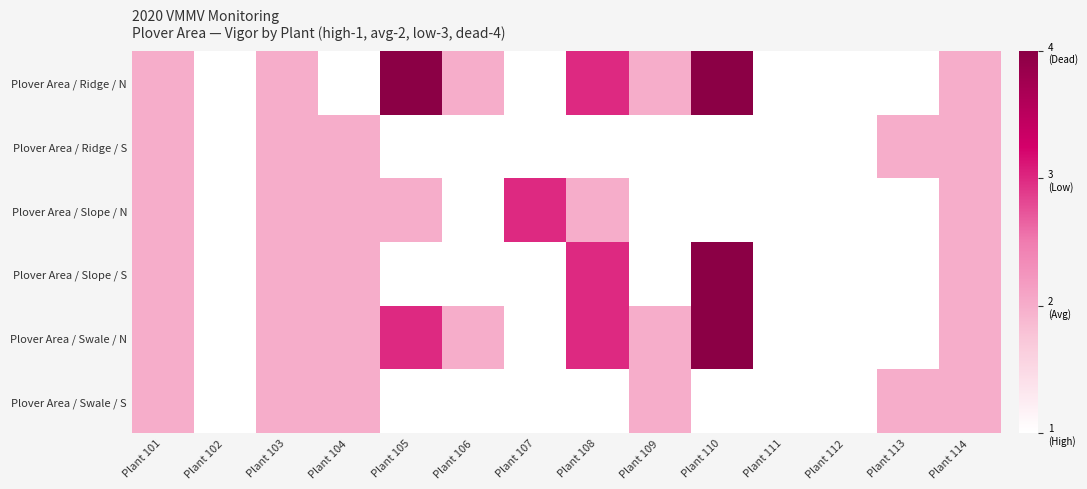

Between Plant 108 and Plant 111, which series saw the biggest shift?

Plover Area / Ridge / N